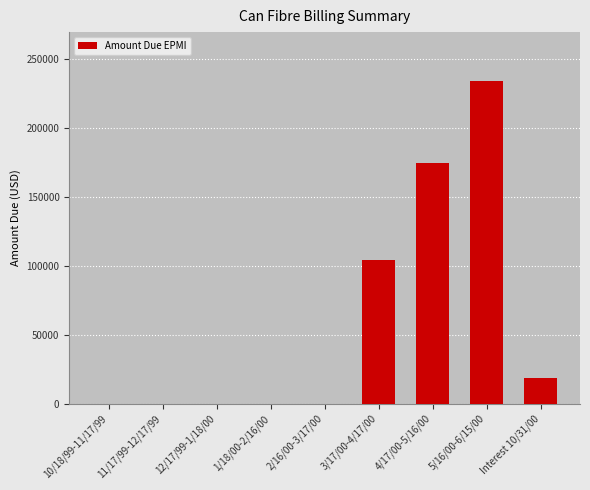

What is the greatest value displayed?

234171.5